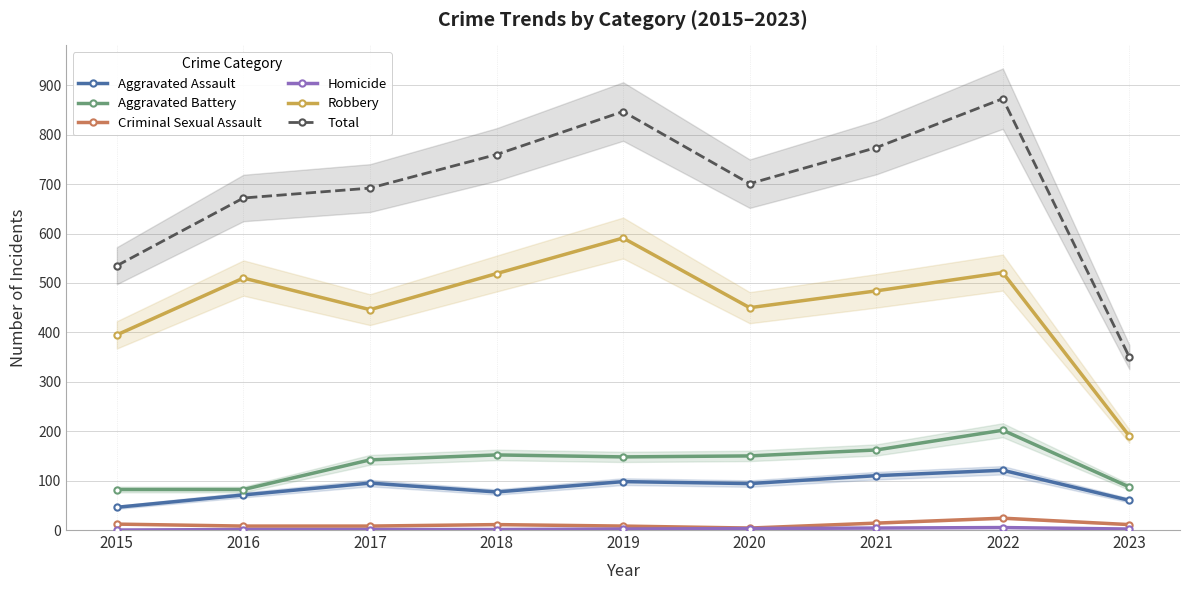

True or false: Aggravated Assault has a value of 44 at 2018.

False